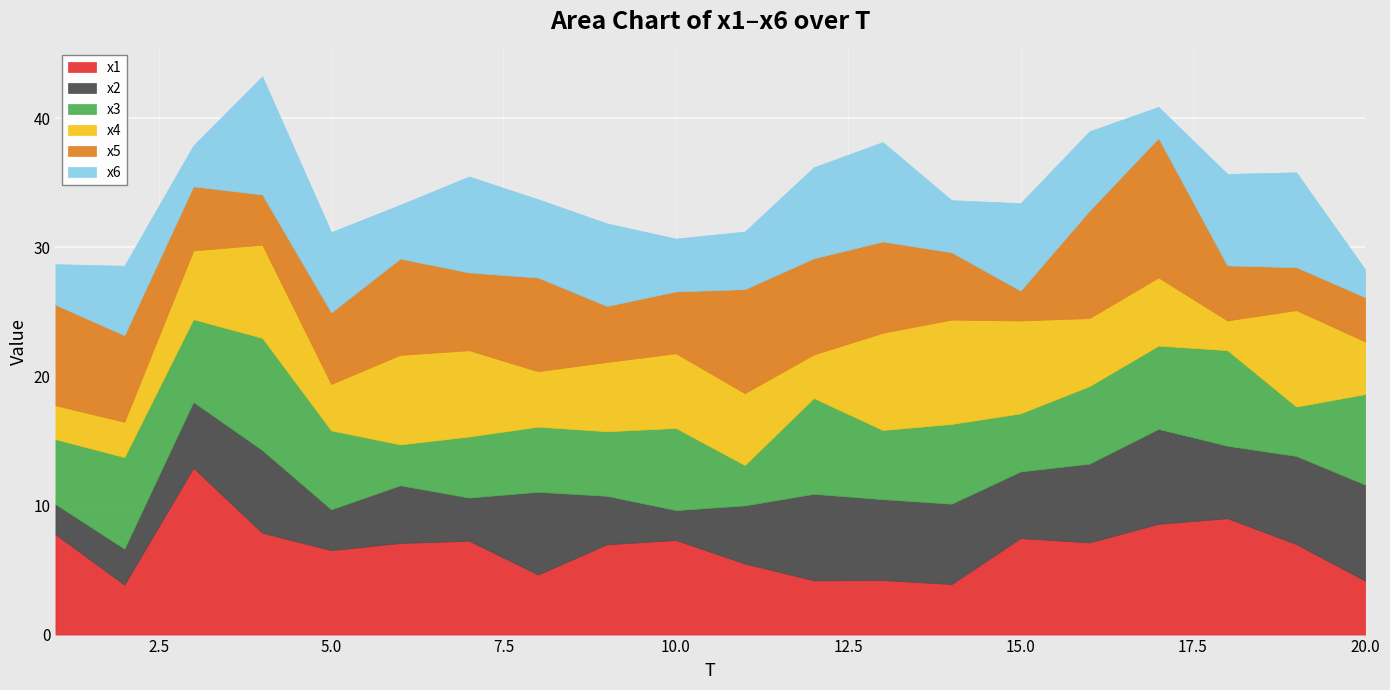

At which label does x3 first exceed 6?

2